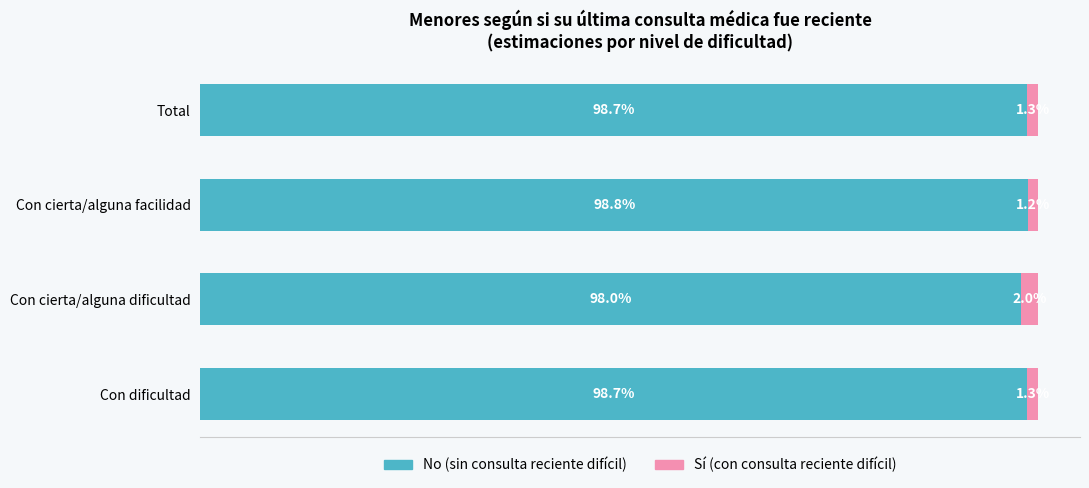

The value of Con médico reciente (Sí) at Total is 2.0. True or false?

False